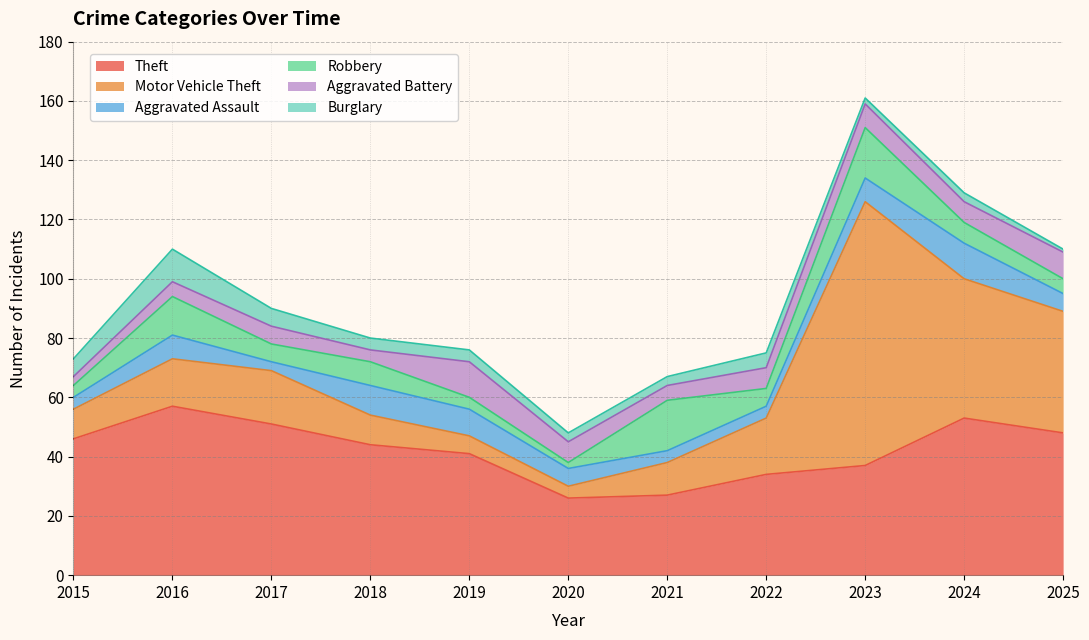

What are all the series names shown in the legend?

Theft, Motor Vehicle Theft, Aggravated Assault, Robbery, Aggravated Battery, Burglary